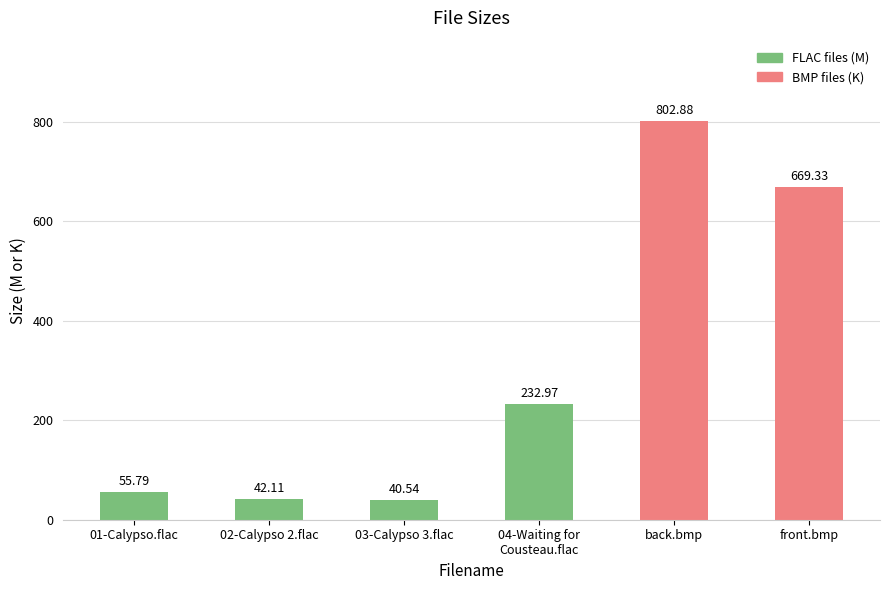

Where is the data nearest to the value 421?

04-Waiting for
Cousteau.flac